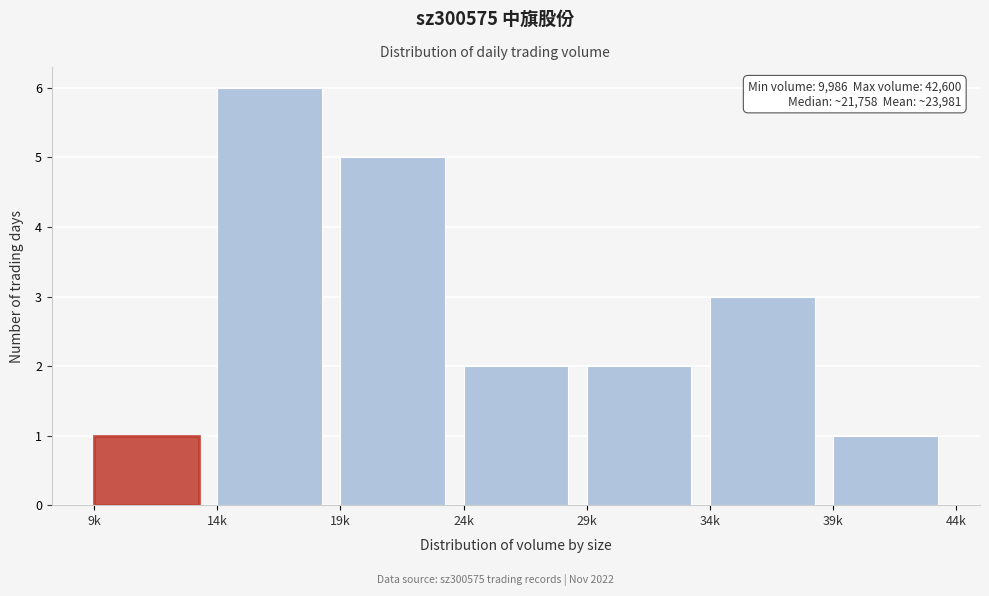

Reading left to right, transcribe all the data shown in this chart.

9k=1	14k=6	19k=5	24k=2	29k=2	34k=3	39k=1